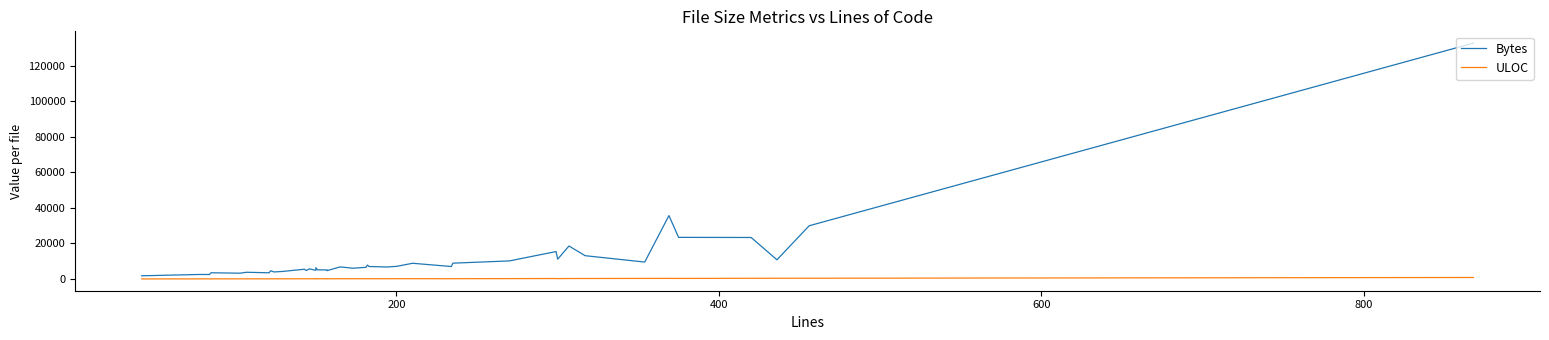

What is the value of the Bytes point at the 16th from the left?

5152